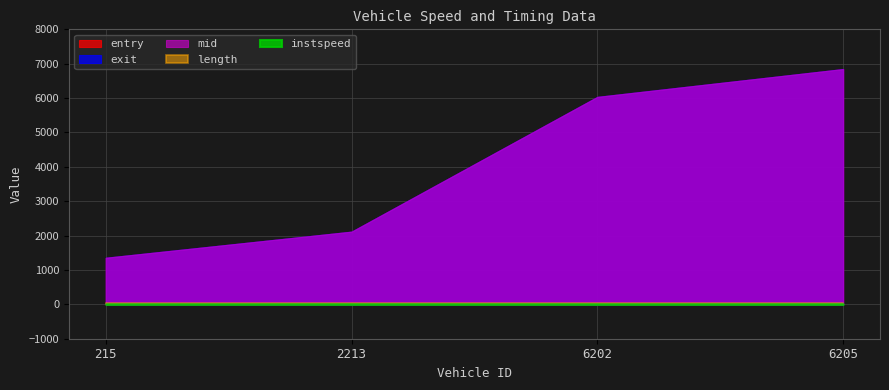

Read the mid value at 215.0.

1356.1